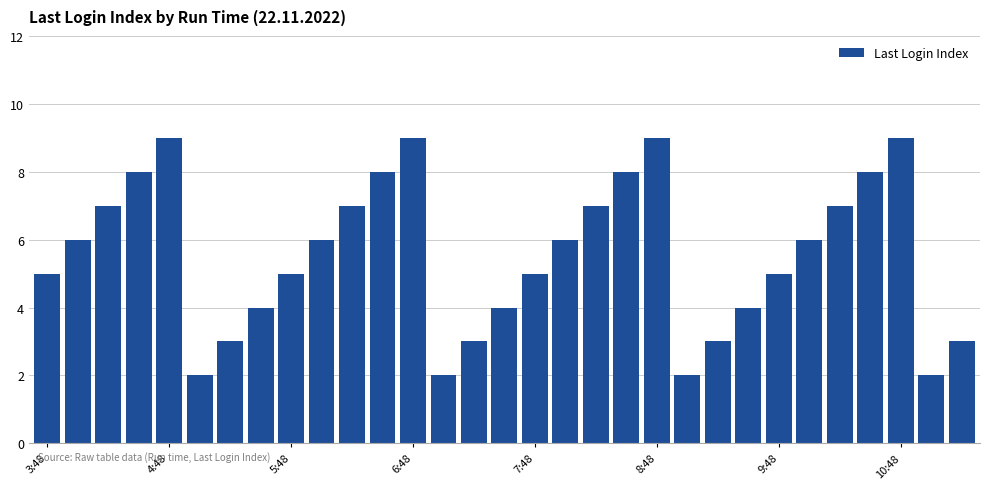

What is the maximum value shown in the chart?

9